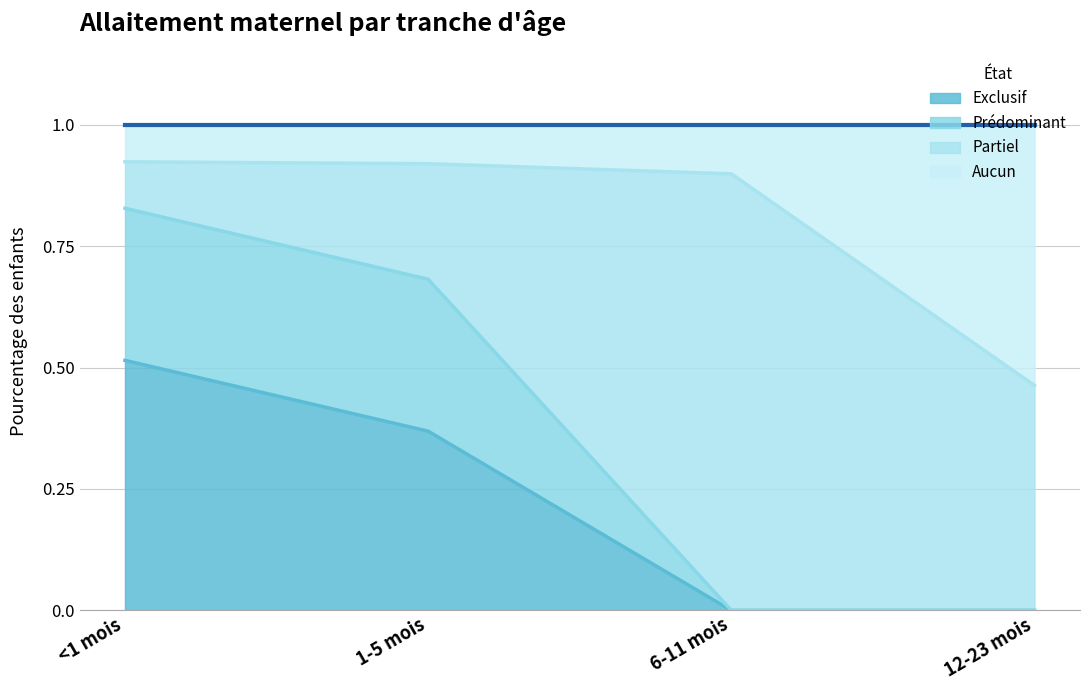

Which category has the lowest value in the Exclusif series?

6-11 mois